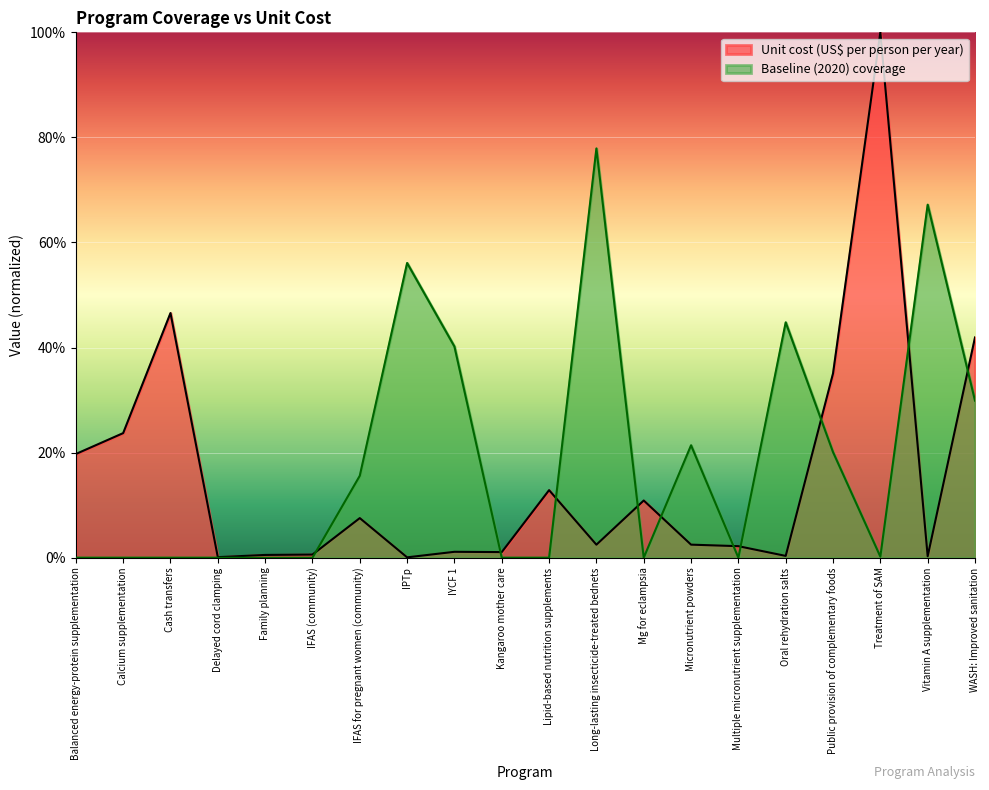

True or false: Unit cost (US$ per person per year) has a value of 0.2 at Calcium supplementation.

True